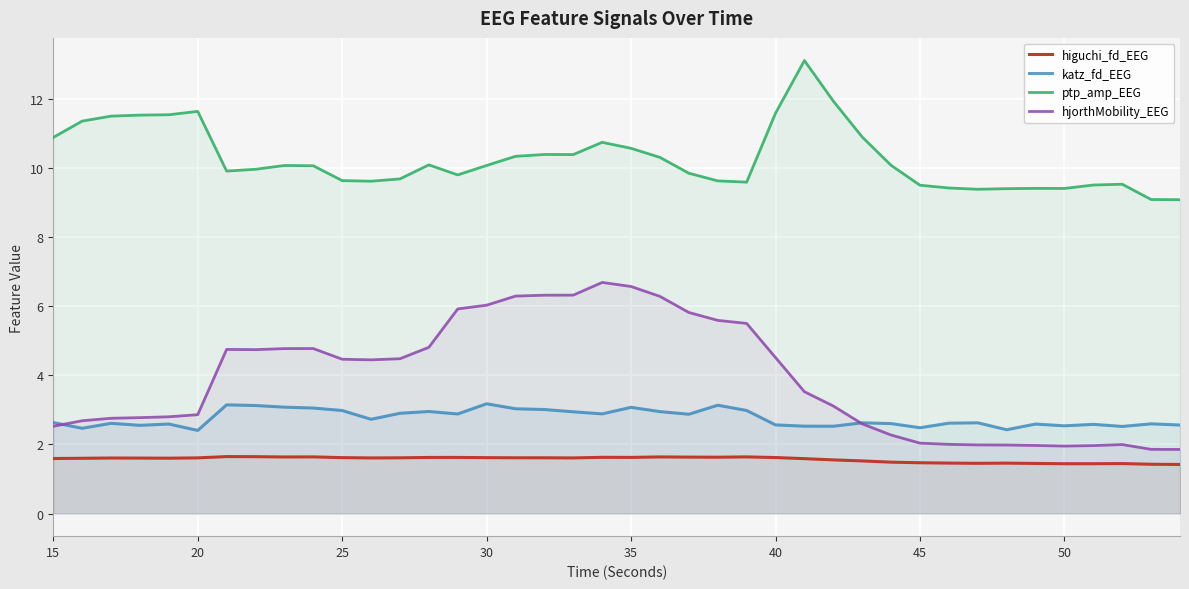

What is the lowest value of the higuchi_fd_EEG series?

1.4